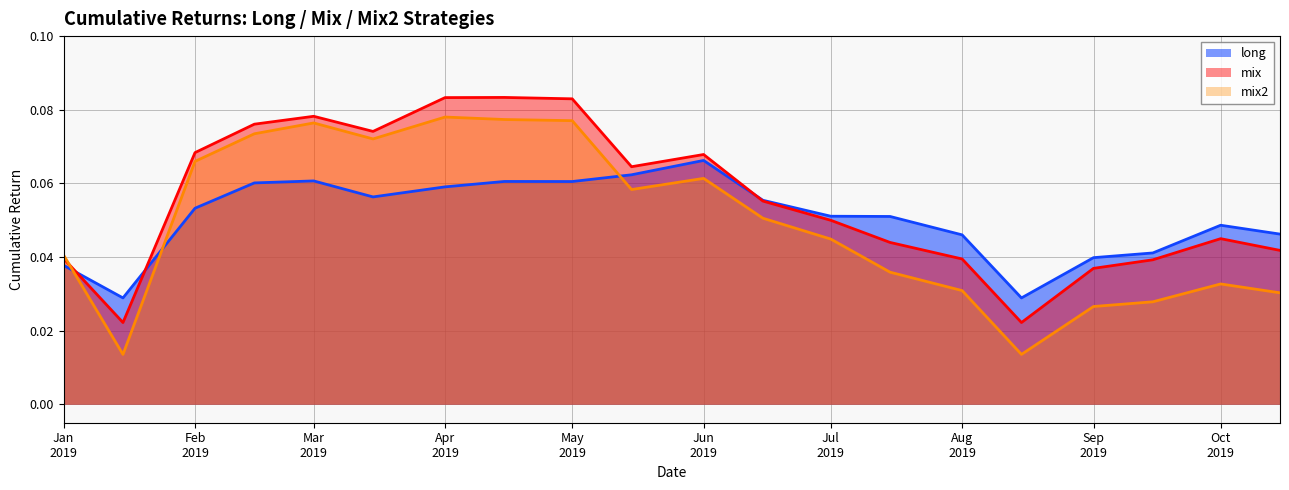

Which series has the largest total across all categories?

mix